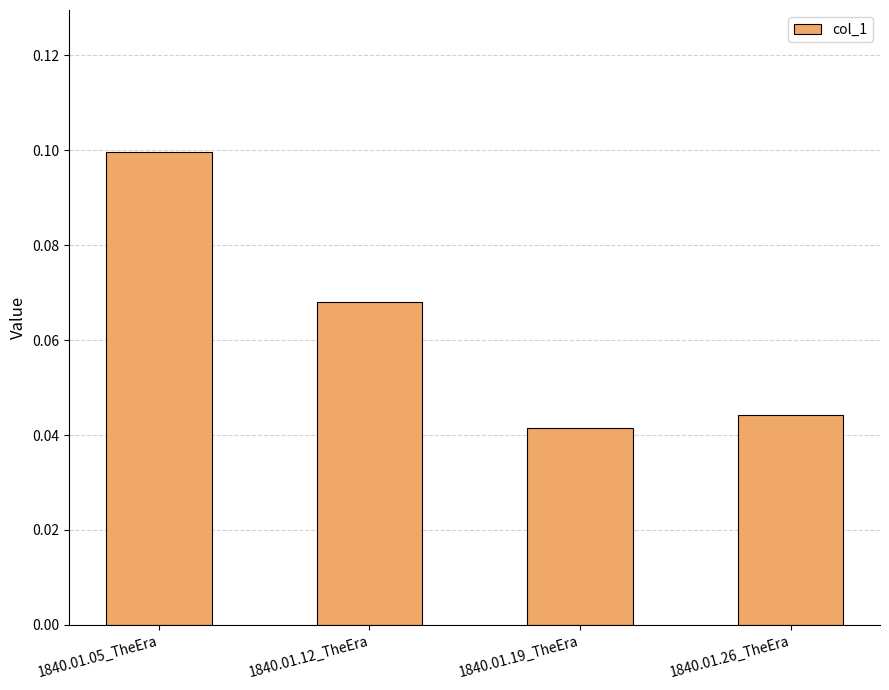

Are the bars horizontal?

No